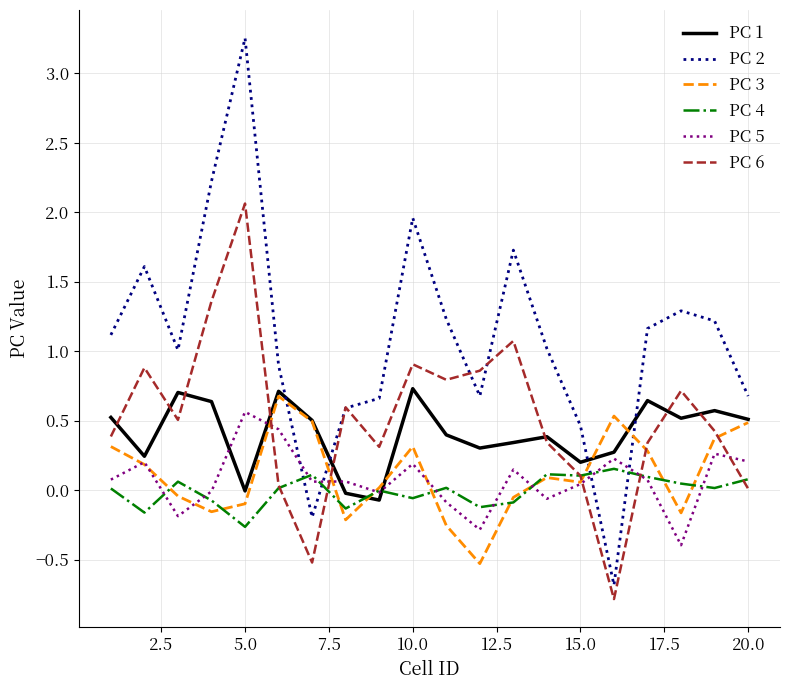

Rank the series by their maximum value, from highest to lowest.

PC 2, PC 6, PC 1, PC 3, PC 5, PC 4